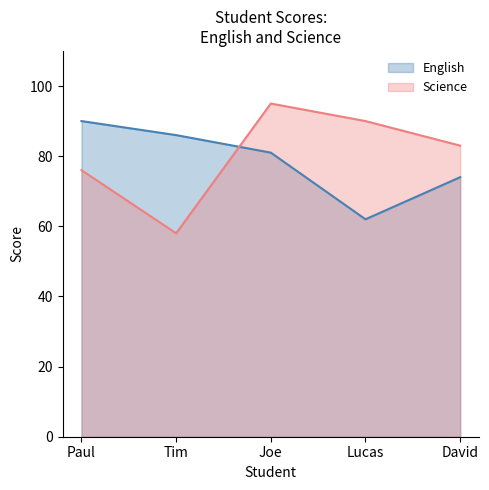

At which label does Science reach its minimum?

Tim